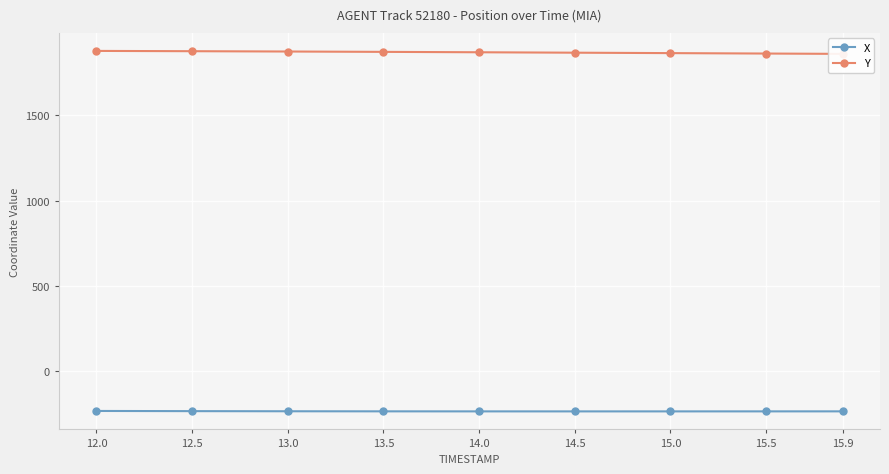

What is the minimum value for Y?

1860.7